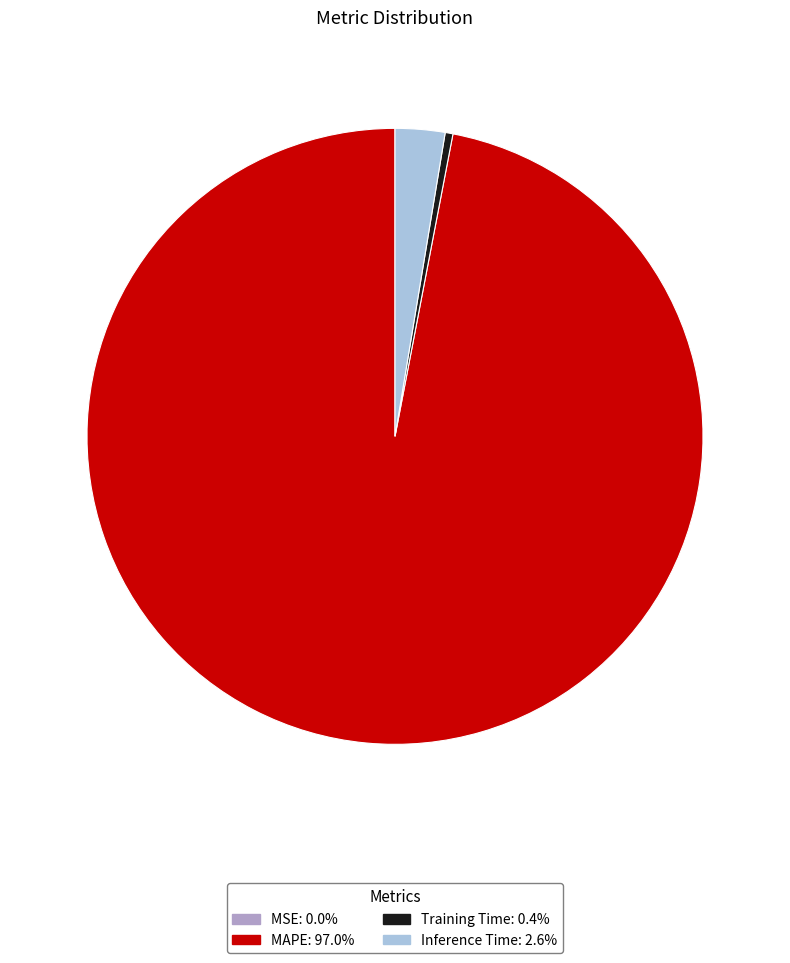

Do Training Time and Inference Time together represent more than half of the pie?

No